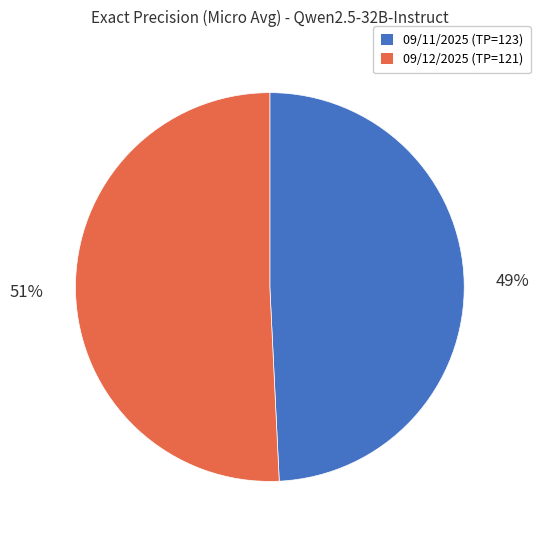

Is there a majority slice in this chart?

Yes